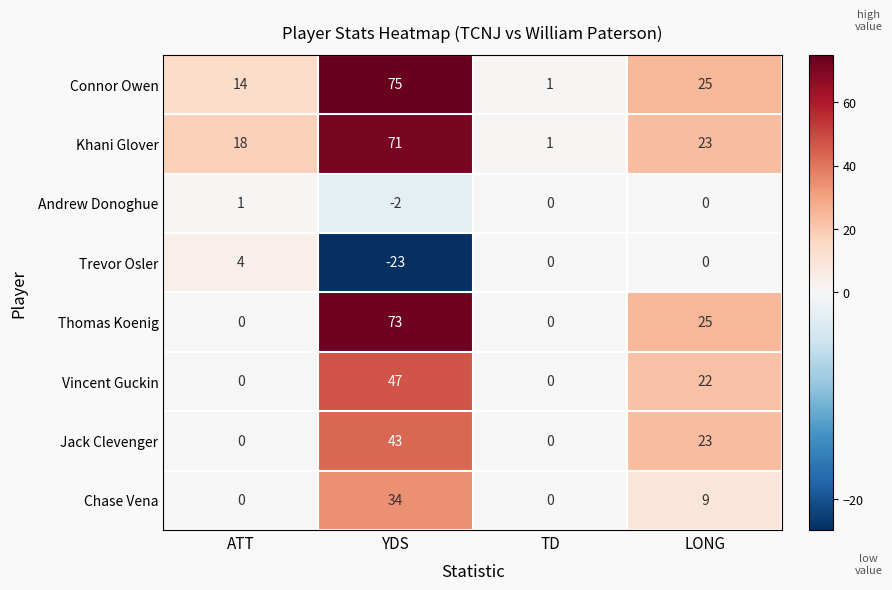

What is the approximate value of Khani Glover at ATT?

18